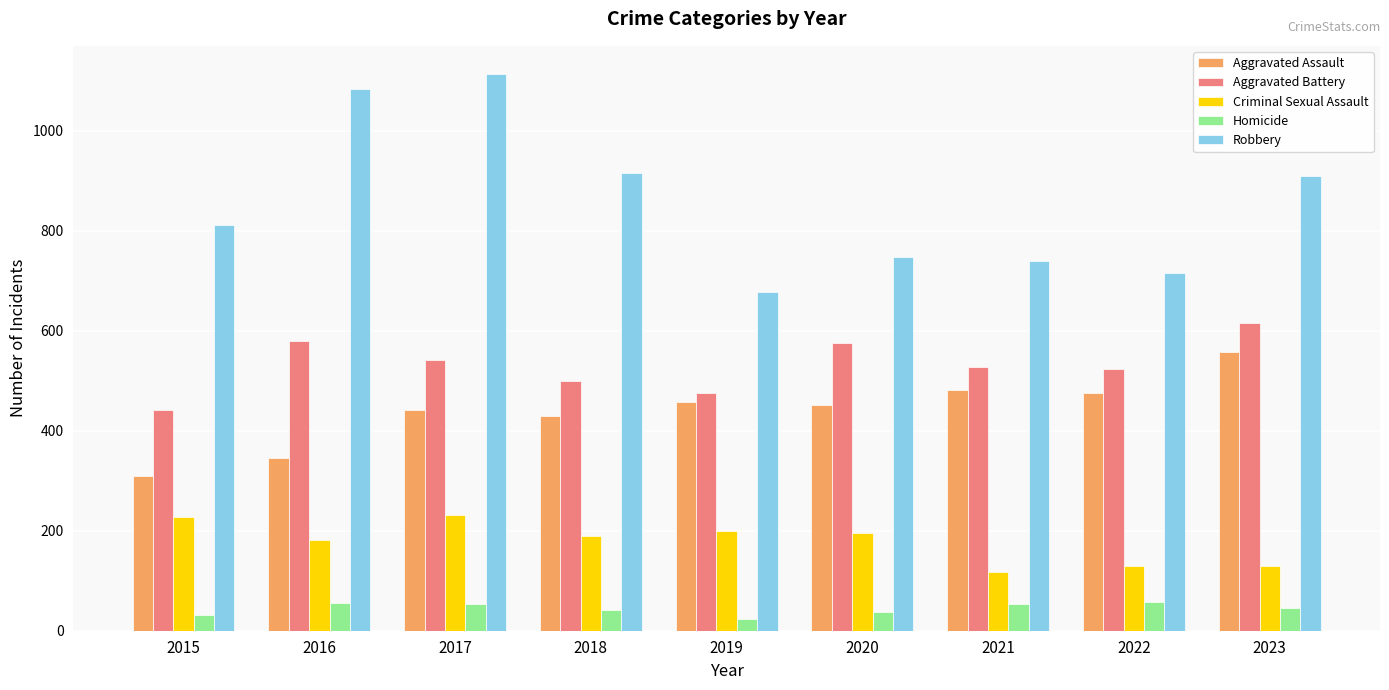

Which category has the highest value in the Aggravated Battery series?

2023